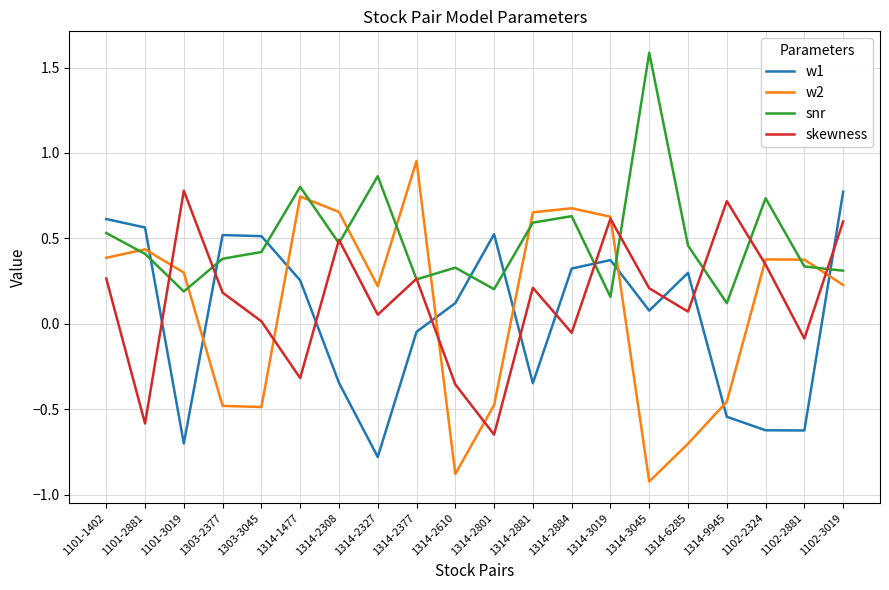

Is it true that w2 equals 0.2 at 1101-2881?

False